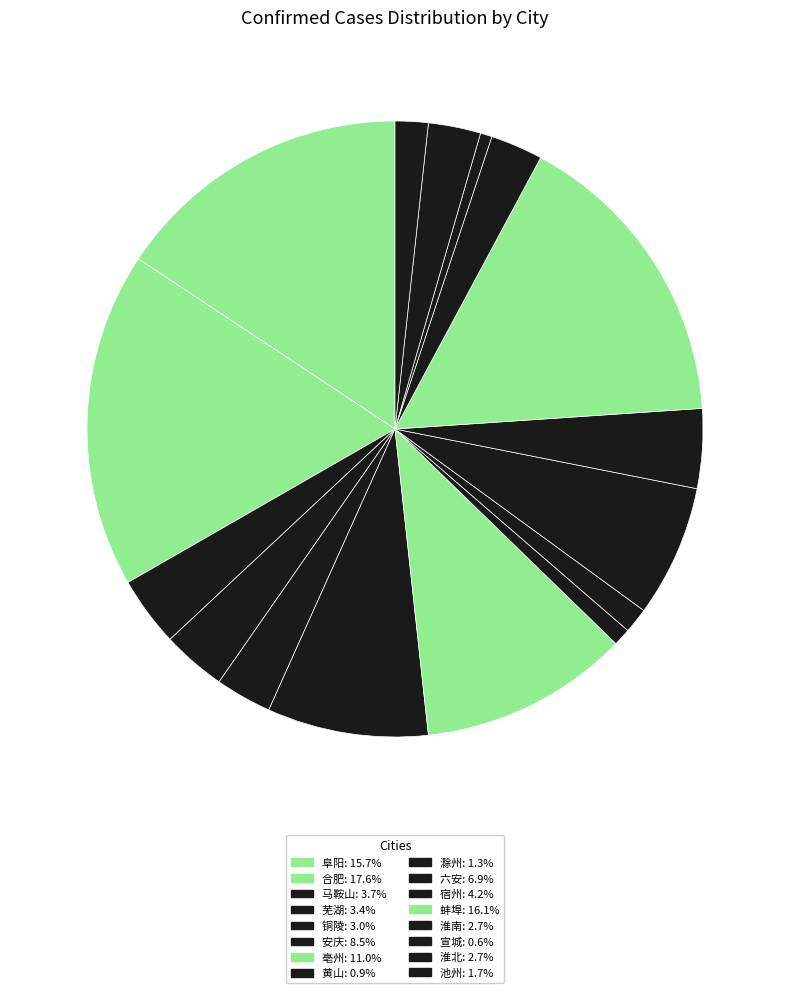

Does 淮北 represent more than half of the total?

No